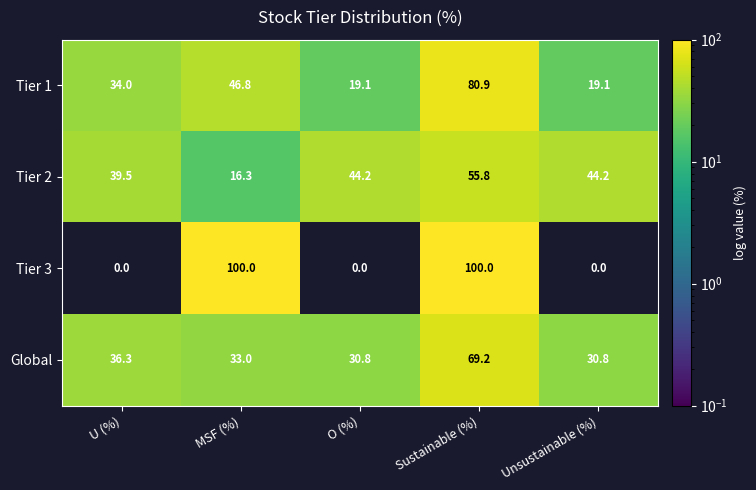

What is the total value across all series at Unsustainable (%)?

94.1